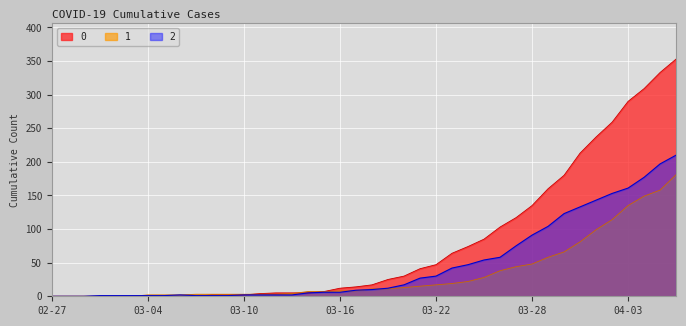

Reading right to left, what are all the values shown in this chart?

0: 353	333	309	290	259	237	213	180	160	135	117	103	85	74	64	47	41	30	25	17	14	12	7	5	5	5	4	2	2	2	0	0	0	0	0	0	0	0	0	0
1: 181	158	149	135	114	99	81	66	58	48	44	38	28	22	19	17	15	13	11	11	8	8	7	7	4	3	3	3	3	3	3	2	2	2	0	0	0	0	0	0
2: 210	197	177	161	153	143	133	123	104	91	75	58	54	47	42	30	27	17	12	10	9	6	6	5	2	2	2	2	1	1	1	2	1	1	1	1	1	0	0	0